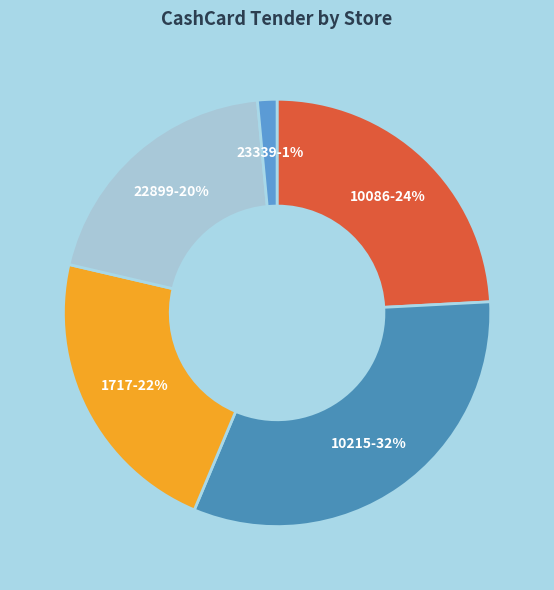

Is the sum of 1717-22% and 10215-32% greater than half?

Yes